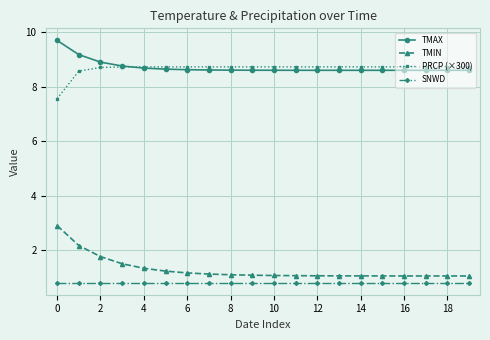

What is the lowest value of the PRCP (×300) series?

7.6